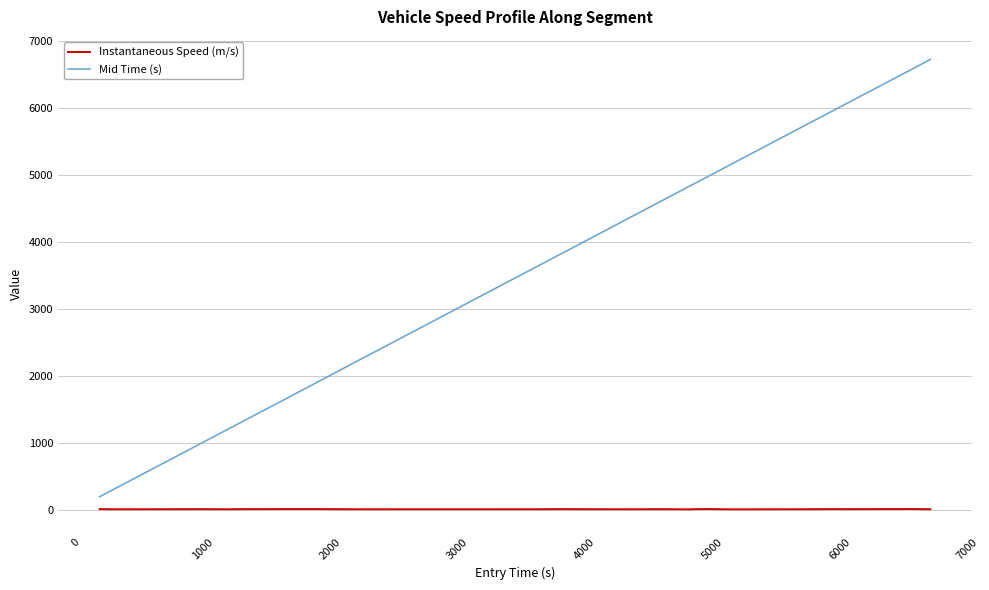

Which series has the largest range (max minus min)?

Mid Time (s)